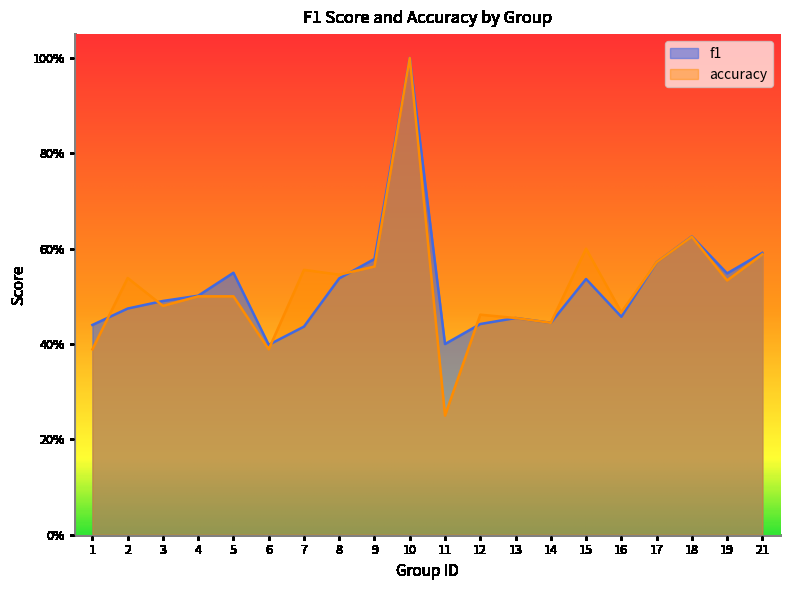

How many interior local valleys does the accuracy series have?

7